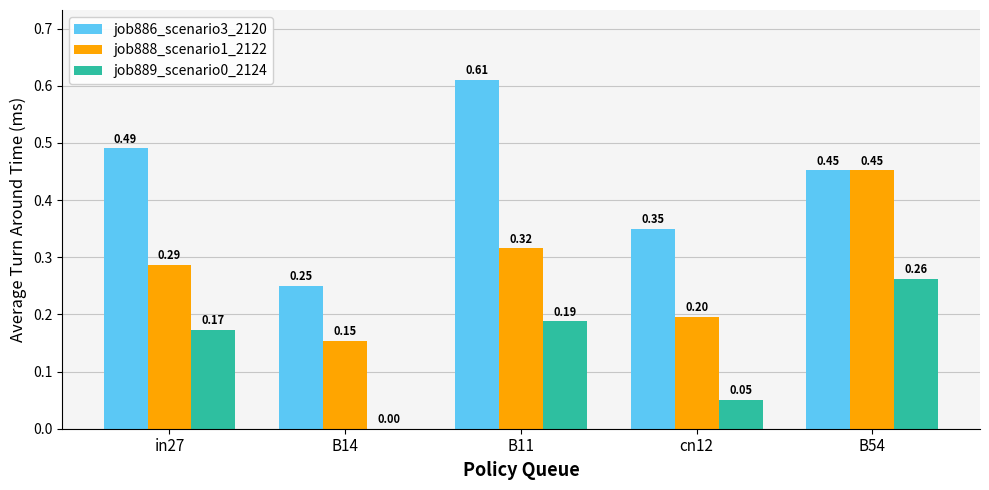

Is the value of job886_scenario3_2120 at cn12 greater than the value of job888_scenario1_2122 at B14?

Yes